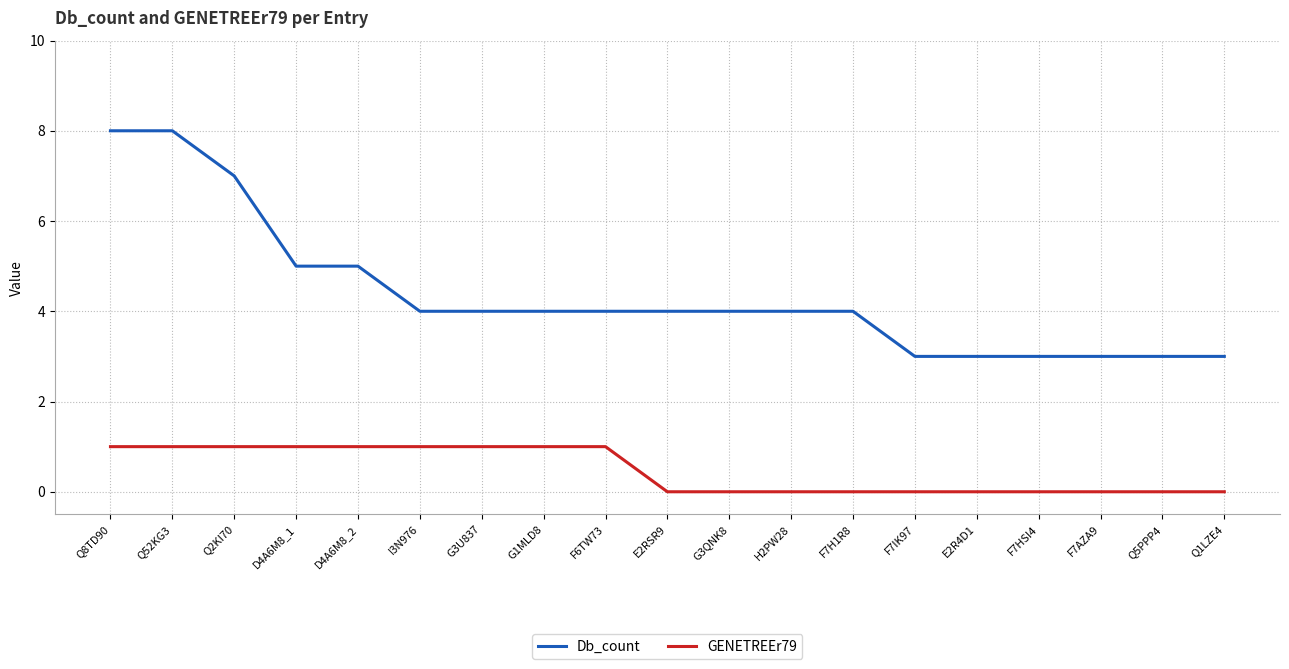

Which series has the largest range (max minus min)?

Db_count